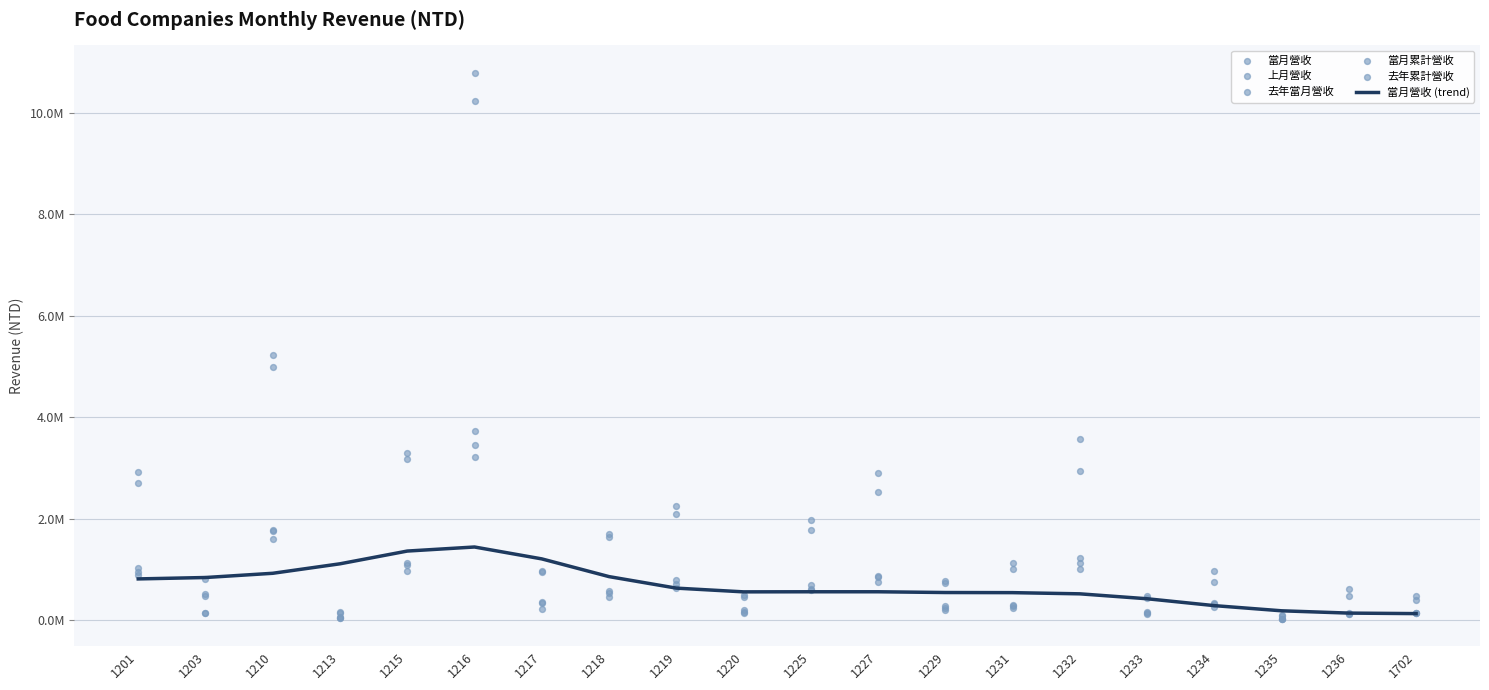

What is the total value across all series at 1227?

8483089.8